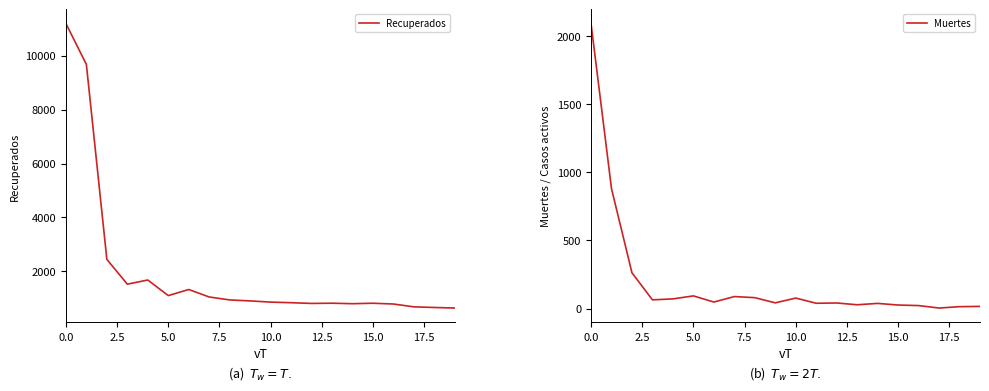

What is the maximum value for Recuperados?

11194